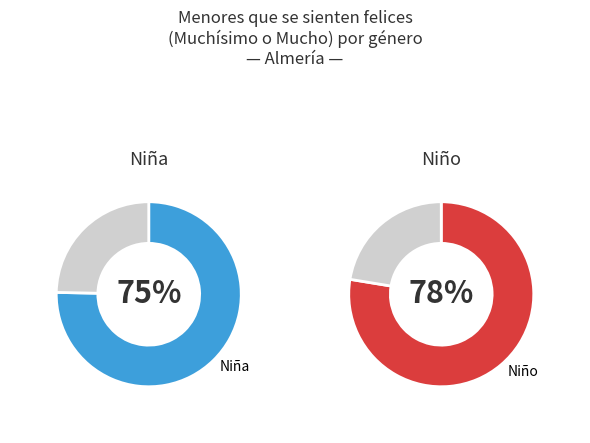

Is there any slice that represents more than half of the pie?

Yes